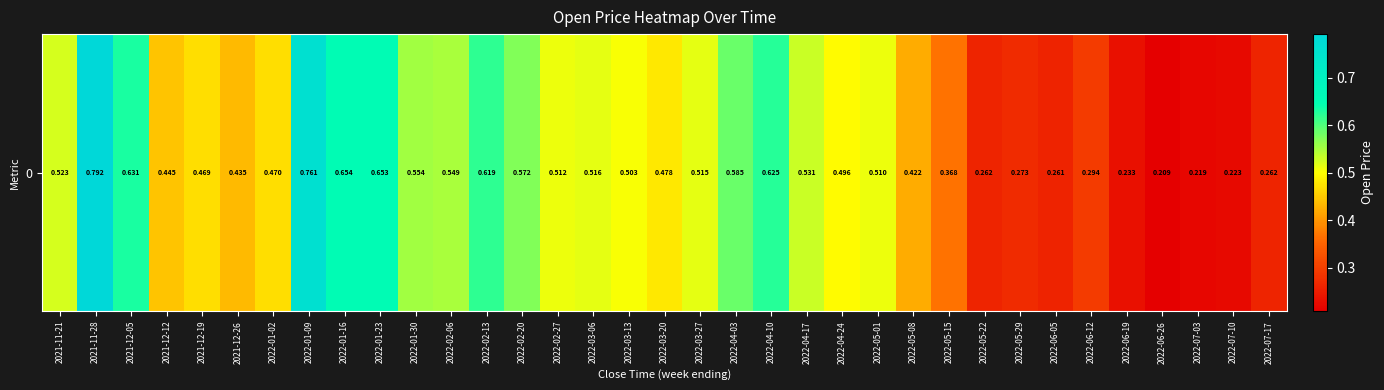

What is the sum of the values at 2022-01-02 and 2021-11-21?

1.0